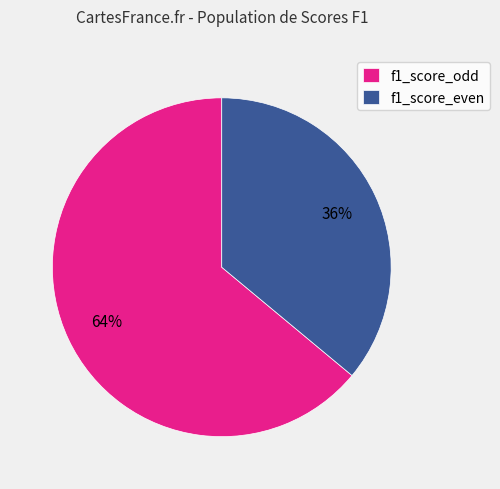

Rank the categories by value from lowest to highest.

f1_score_even, f1_score_odd